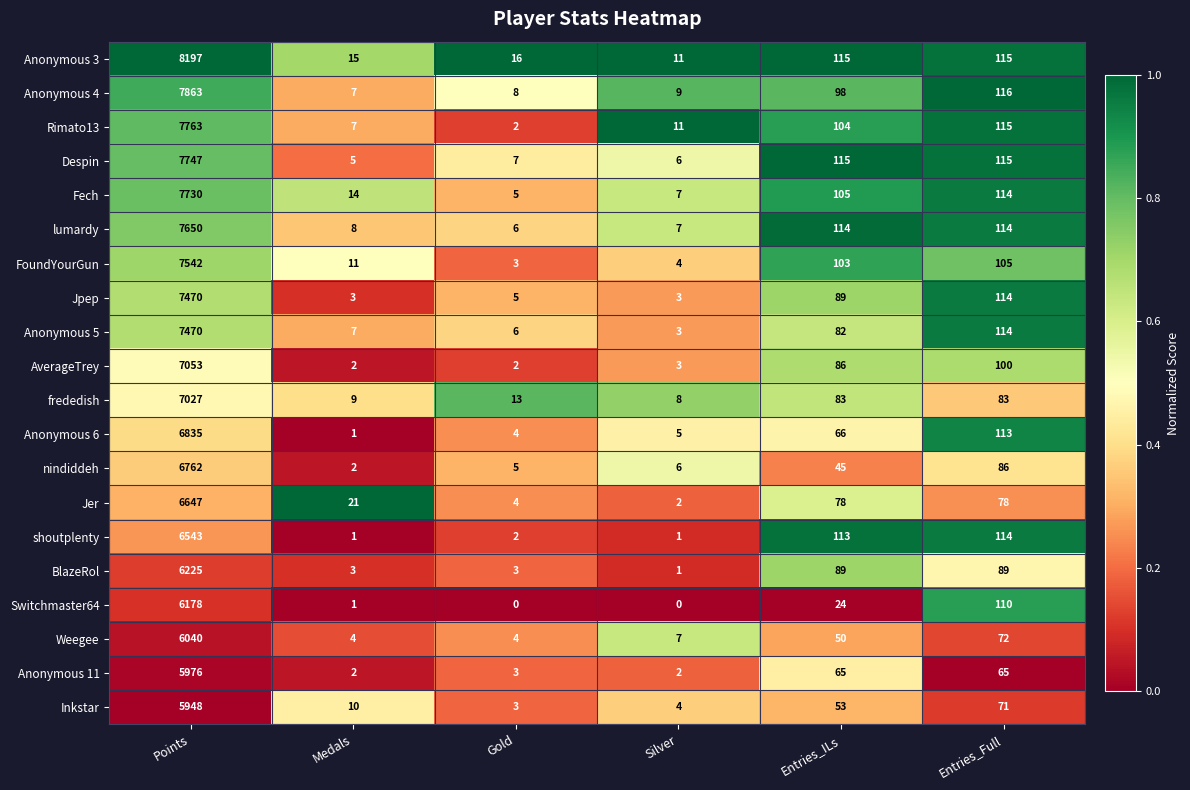

What is the sum of all Weegee values?

6177